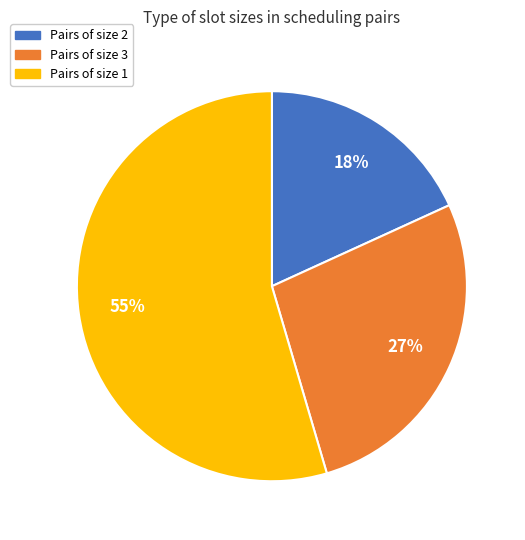

To the nearest percent, what is the average slice percentage?

33%